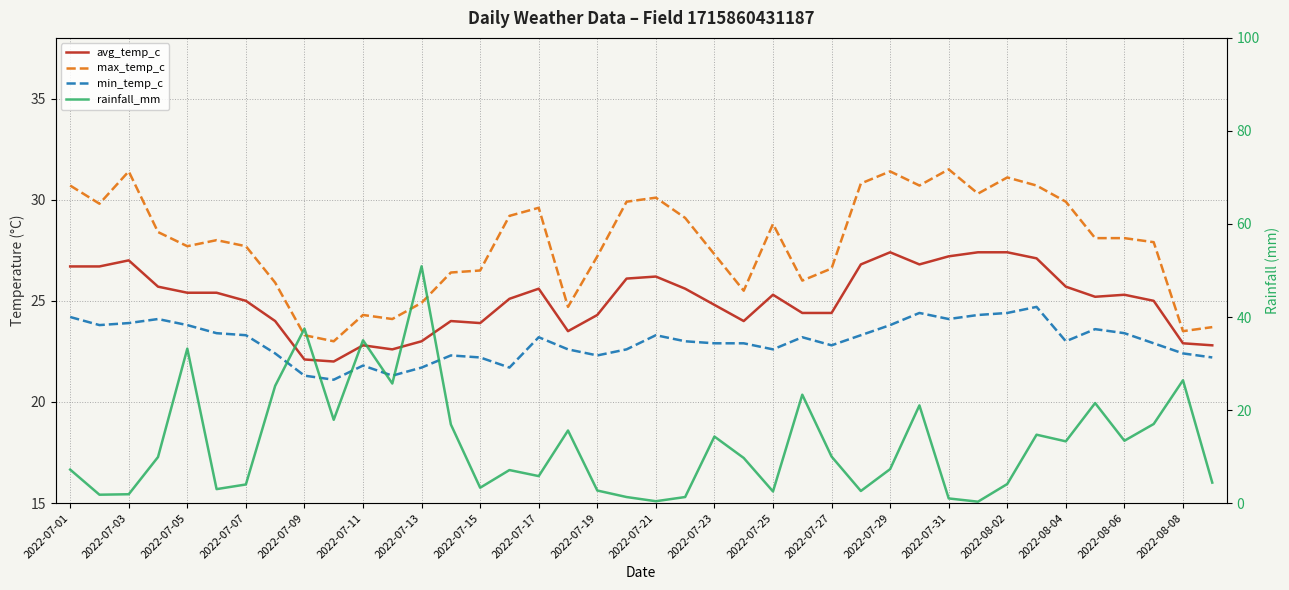

Which series changed the most between 2022-07-05 and 2022-07-07?

rainfall_mm